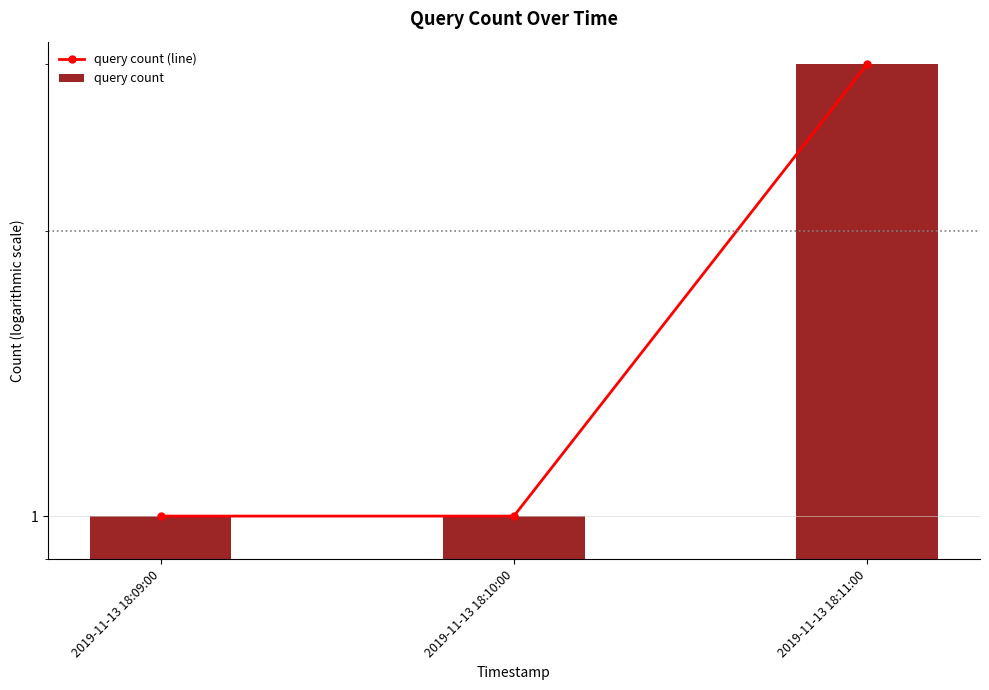

Where is query count nearest to the value 2?

2019-11-13 18:09:00